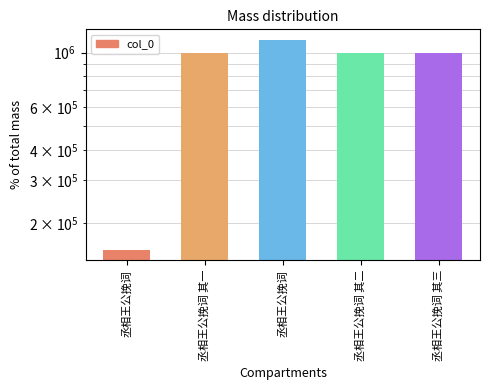

What is the minimum value shown in the chart?

155999